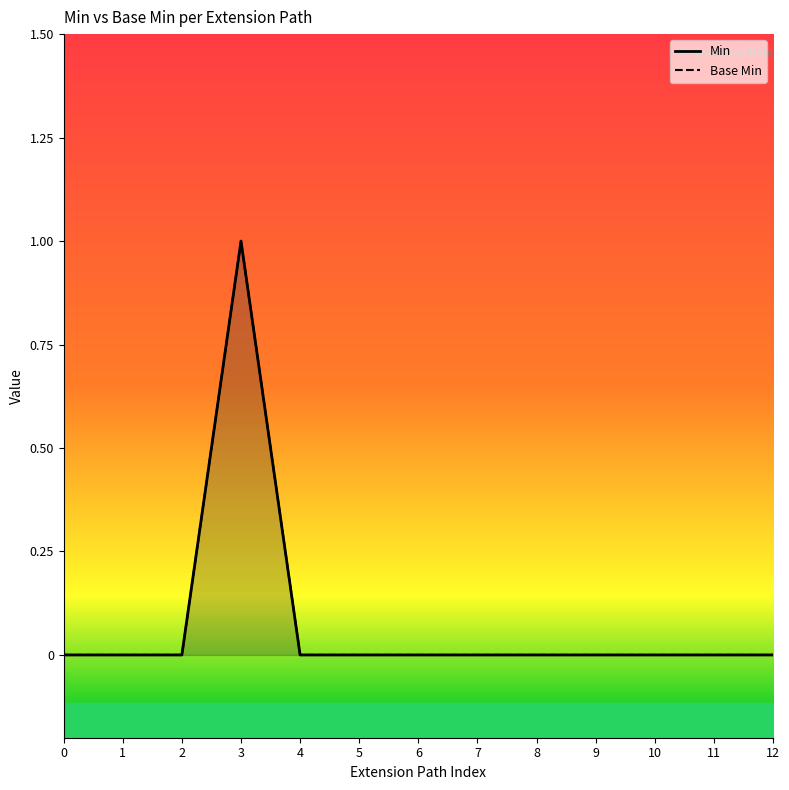

Reading left to right, what are all the values shown in this chart?

Min: 0	0	0	1	0	0	0	0	0	0	0	0	0
Base Min: 0	0	0	1	0	0	0	0	0	0	0	0	0